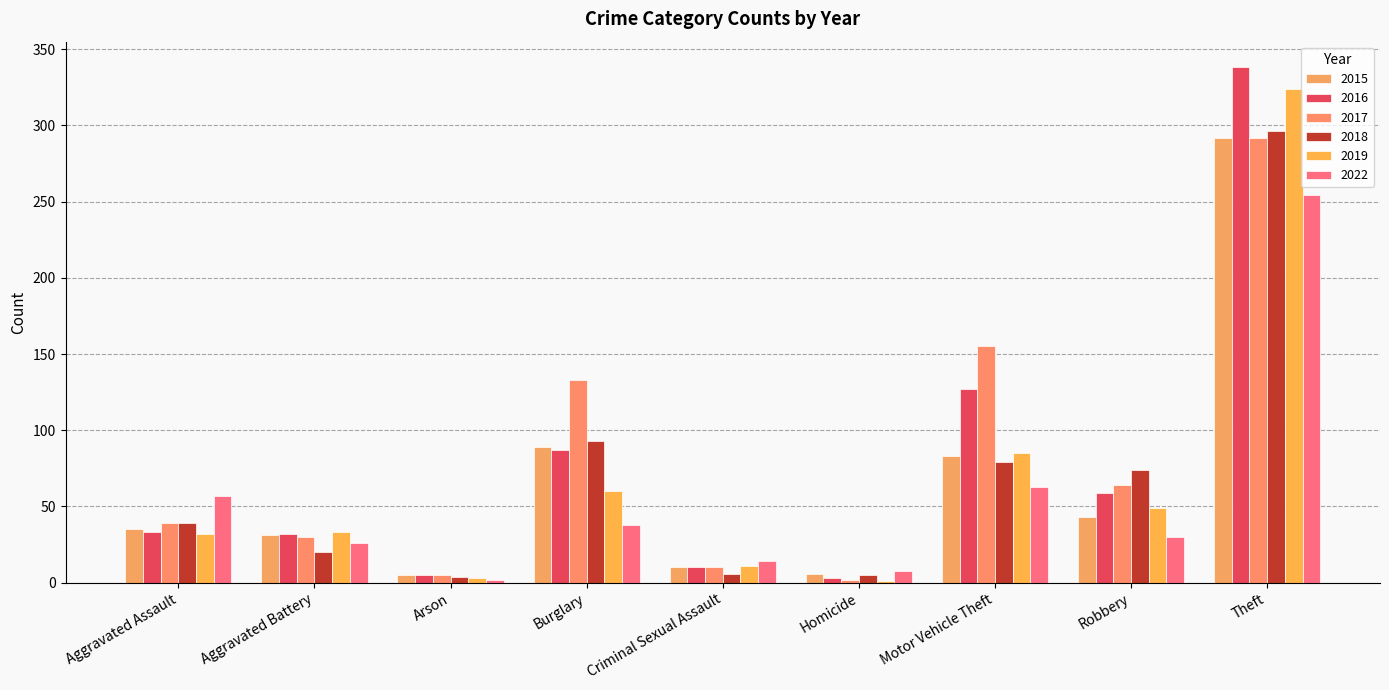

Reading left to right, list all the values displayed in this chart.

2015: Aggravated Assault=35	Aggravated Battery=31	Arson=5	Burglary=89	Criminal Sexual Assault=10	Homicide=6	Motor Vehicle Theft=83	Robbery=43	Theft=292
2016: Aggravated Assault=33	Aggravated Battery=32	Arson=5	Burglary=87	Criminal Sexual Assault=10	Homicide=3	Motor Vehicle Theft=127	Robbery=59	Theft=338
2017: Aggravated Assault=39	Aggravated Battery=30	Arson=5	Burglary=133	Criminal Sexual Assault=10	Homicide=2	Motor Vehicle Theft=155	Robbery=64	Theft=292
2018: Aggravated Assault=39	Aggravated Battery=20	Arson=4	Burglary=93	Criminal Sexual Assault=6	Homicide=5	Motor Vehicle Theft=79	Robbery=74	Theft=296
2019: Aggravated Assault=32	Aggravated Battery=33	Arson=3	Burglary=60	Criminal Sexual Assault=11	Homicide=1	Motor Vehicle Theft=85	Robbery=49	Theft=324
2022: Aggravated Assault=57	Aggravated Battery=26	Arson=2	Burglary=38	Criminal Sexual Assault=14	Homicide=8	Motor Vehicle Theft=63	Robbery=30	Theft=254